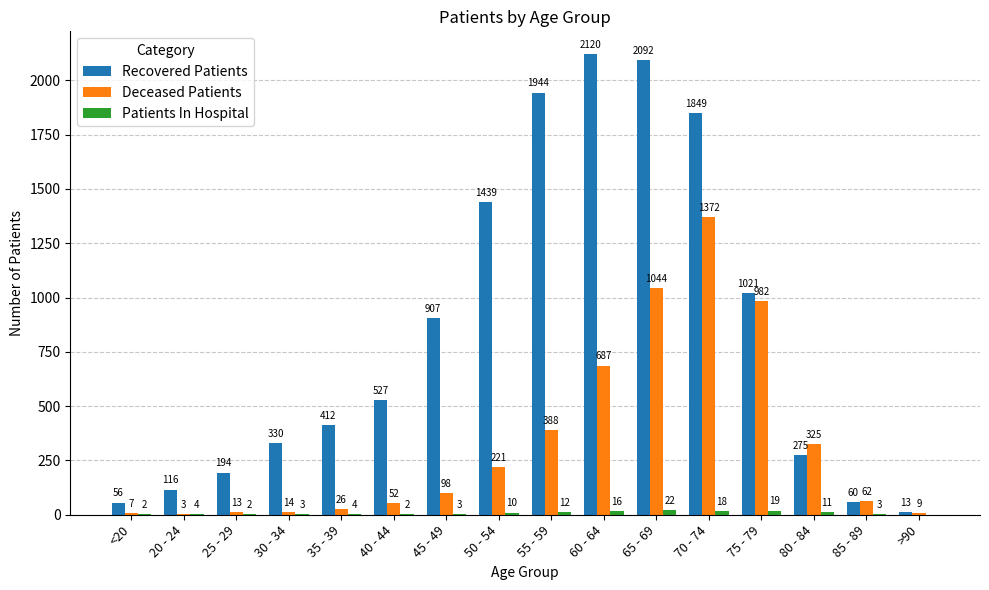

Where is Recovered Patients nearest to the value 1066?

75 - 79